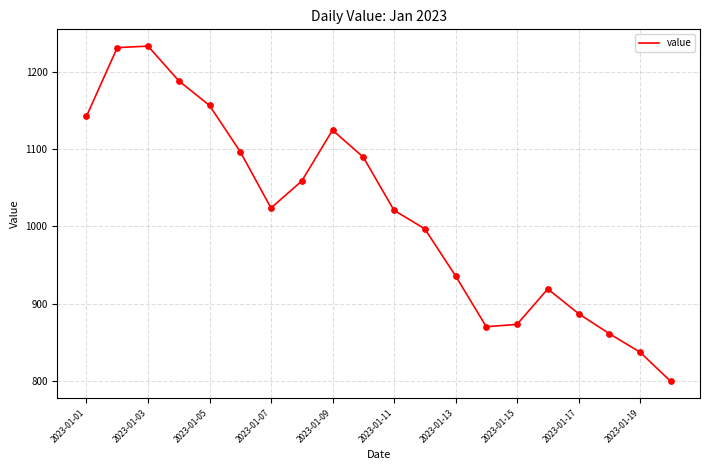

What is the difference between the maximum and minimum values?

435